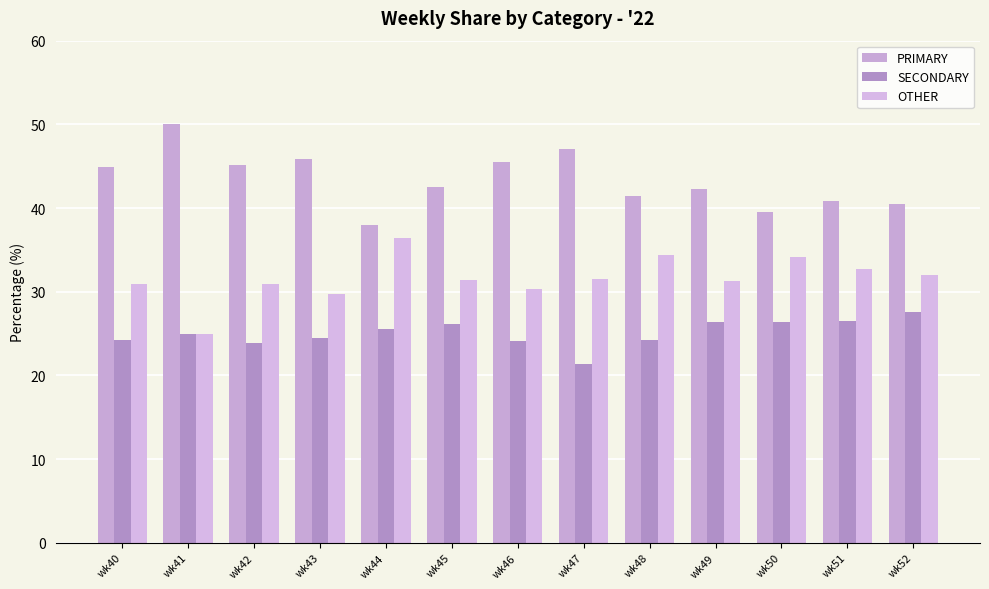

What is the sum of the PRIMARY values at wk44 and wk50?

77.6